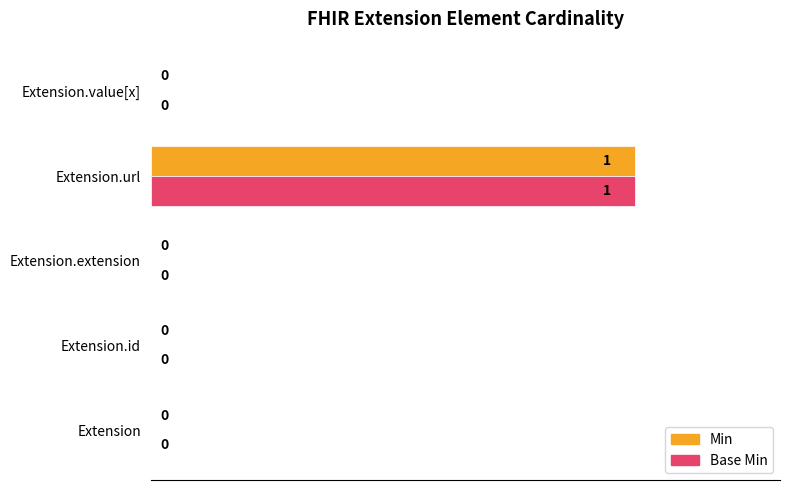

Is it true that Min equals 2 at Extension.url?

False